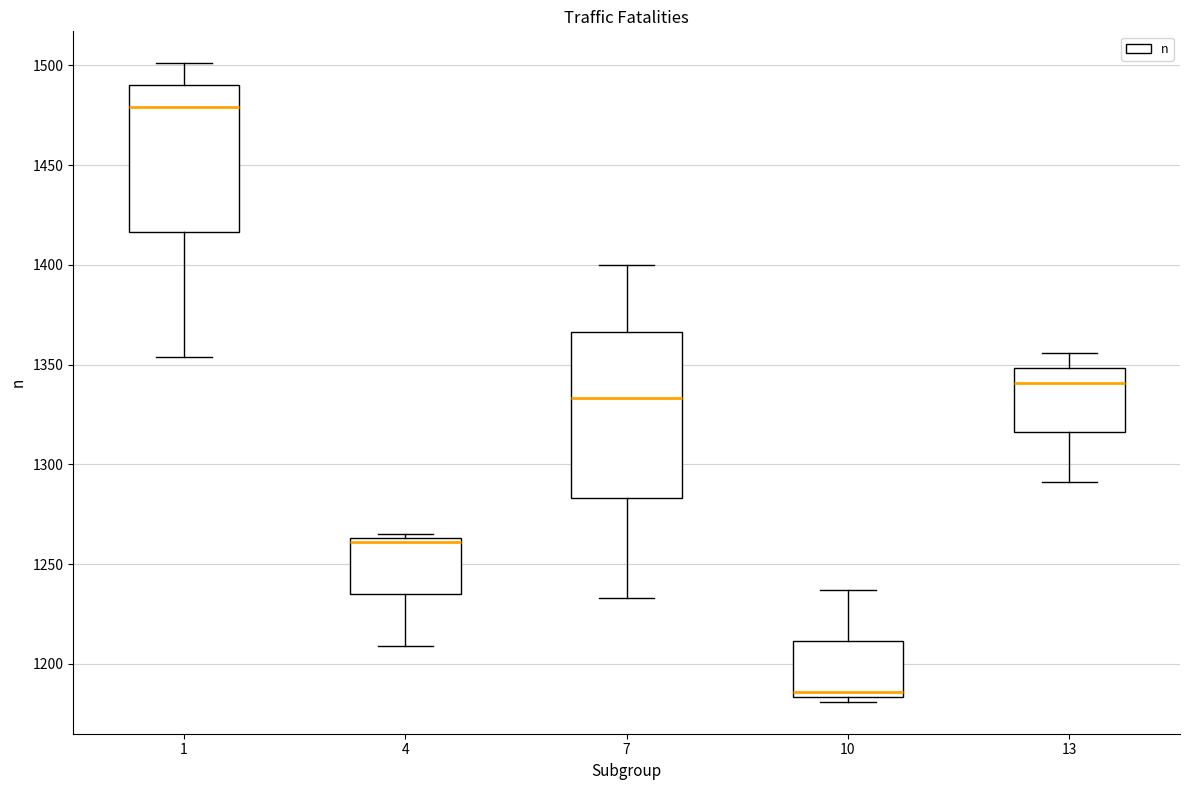

Where is the upper edge of the box at x = 13 on the y-axis? The values are not printed on the chart, so give them approximately, as read against the axis.

1350